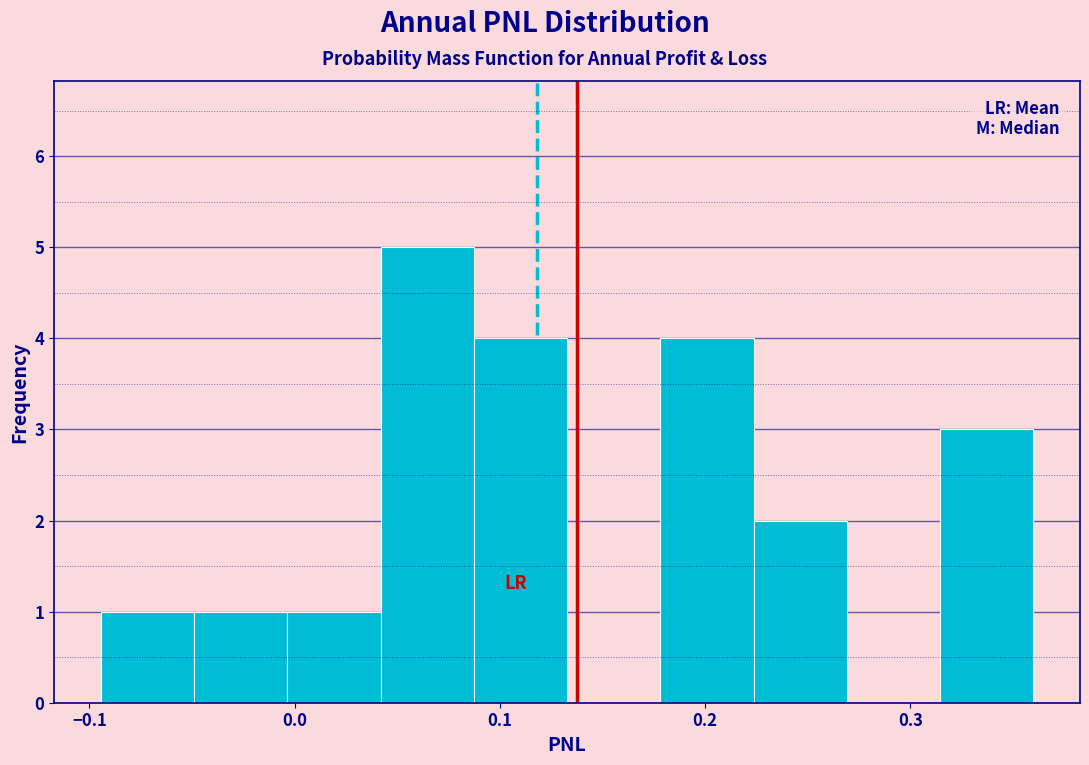

Reading left to right, transcribe this chart: for each bar, give the range it covers on the x-axis and its height. Neither the bar edges nor the heights are printed on the chart, so give them approximately, as read against the axes.

-0.09 to -0.05: 1
-0.05 to 0.00: 1
0.00 to 0.04: 1
0.04 to 0.09: 5
0.09 to 0.13: 4
0.13 to 0.18: 0
0.18 to 0.22: 4
0.22 to 0.27: 2
0.27 to 0.31: 0
0.31 to 0.36: 3